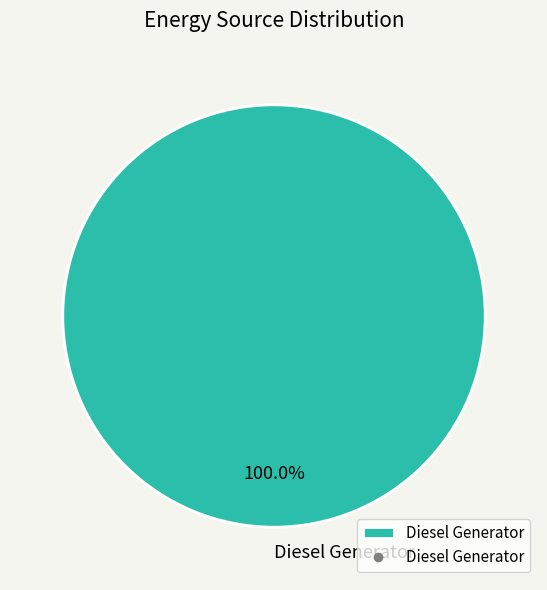

What is the majority slice?

Diesel Generator